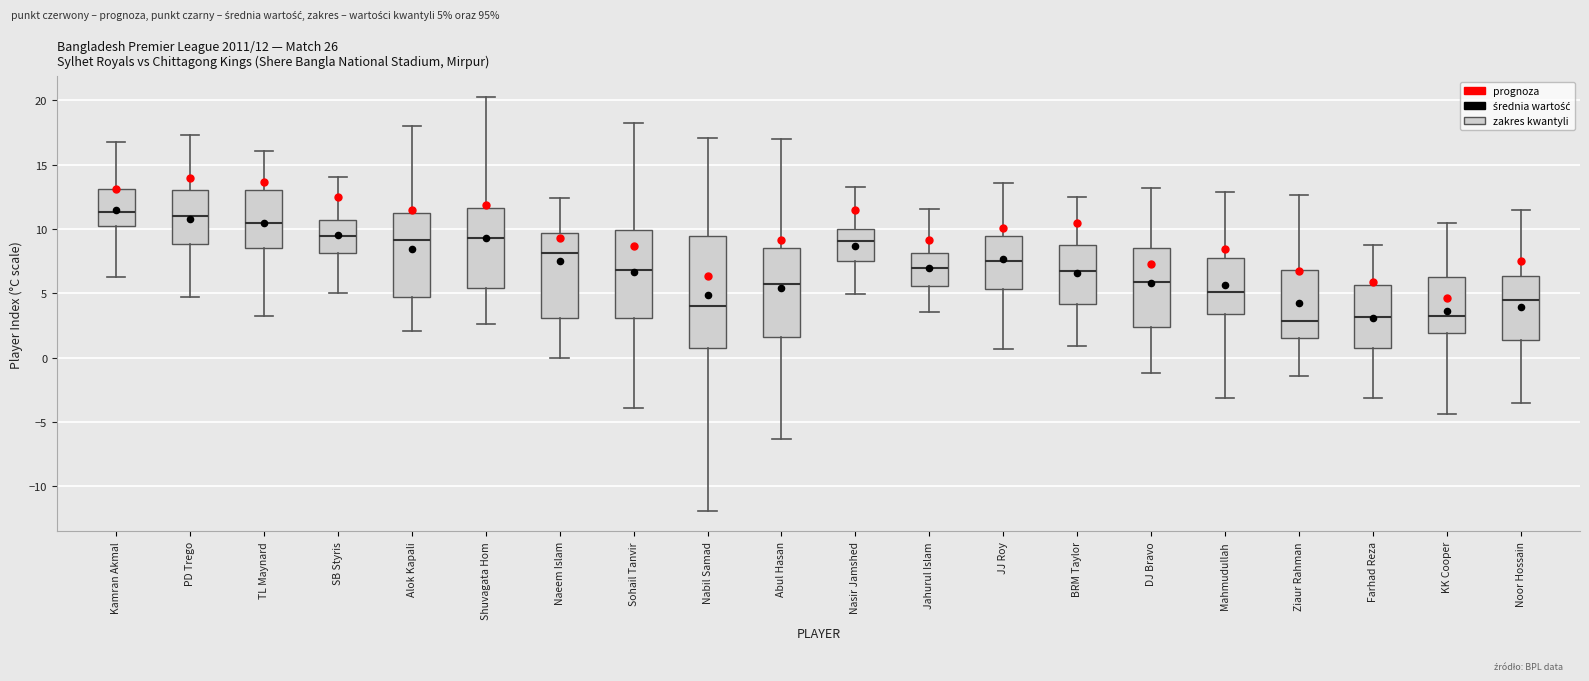

Comparing the boxes themselves (not the whiskers), which one is the tallest?

Nabil Samad